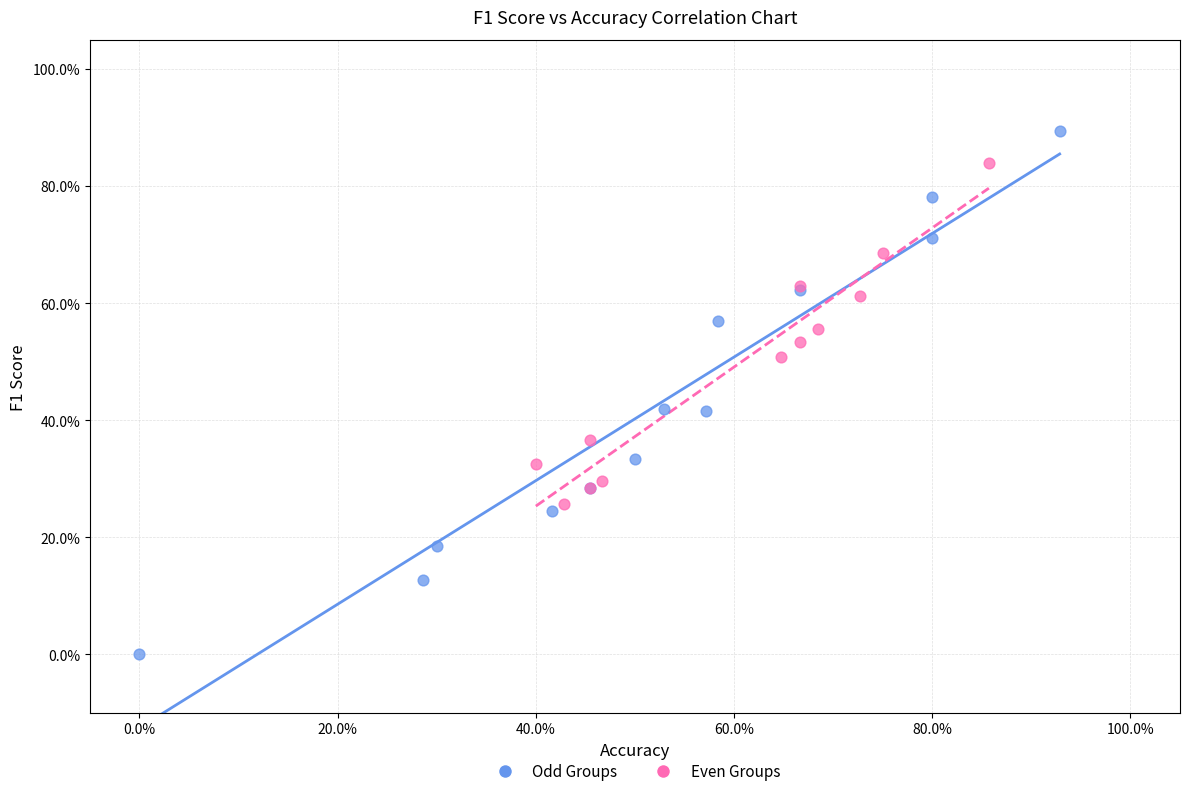

Which series has the largest Y range (max minus min)?

Odd Groups